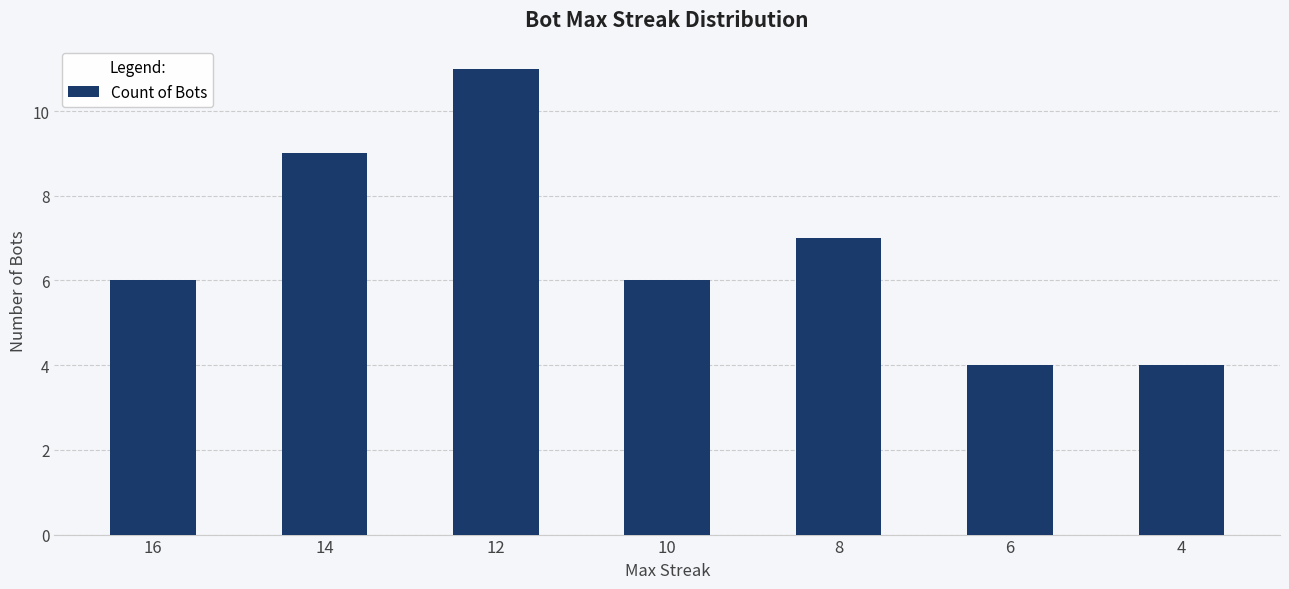

Which has a higher value, 16 or 8?

8